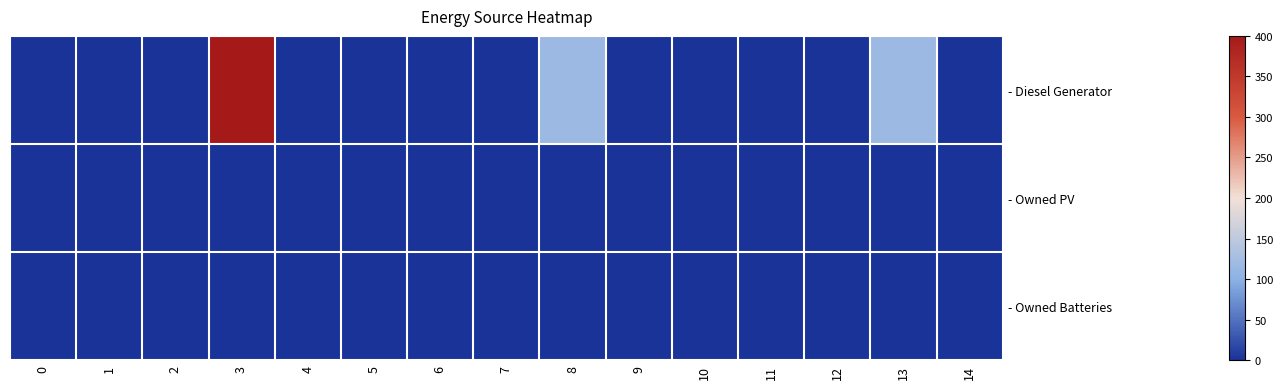

At 10, list the series in order from largest to smallest.

- Diesel Generator, - Owned PV, - Owned Batteries